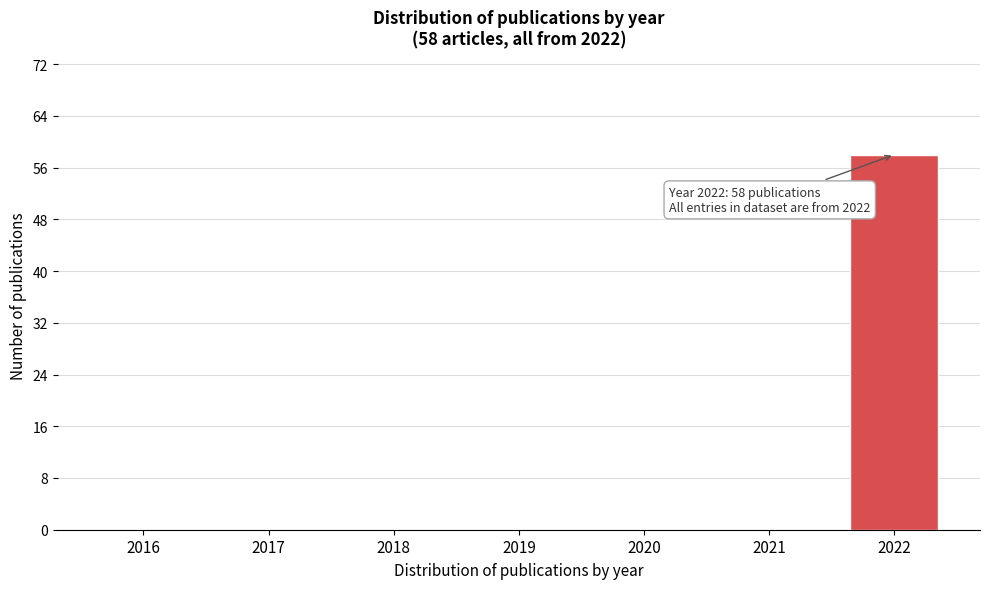

Reading left to right, extract all data points from this chart.

2016=0	2017=0	2018=0	2019=0	2020=0	2021=0	2022=58